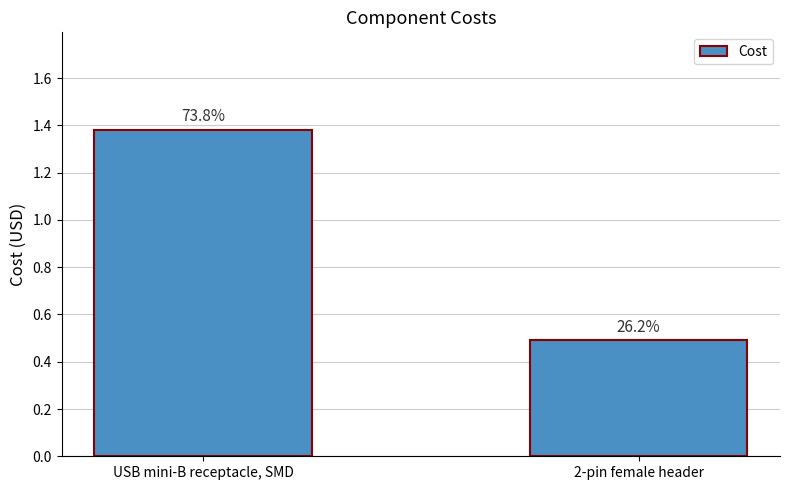

List the labels in order of value, smallest first.

2-pin female header, USB mini-B receptacle, SMD